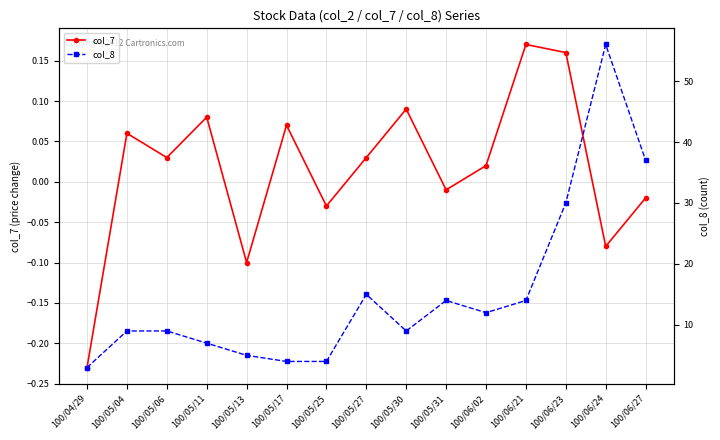

Which series has the largest range (max minus min)?

col_8